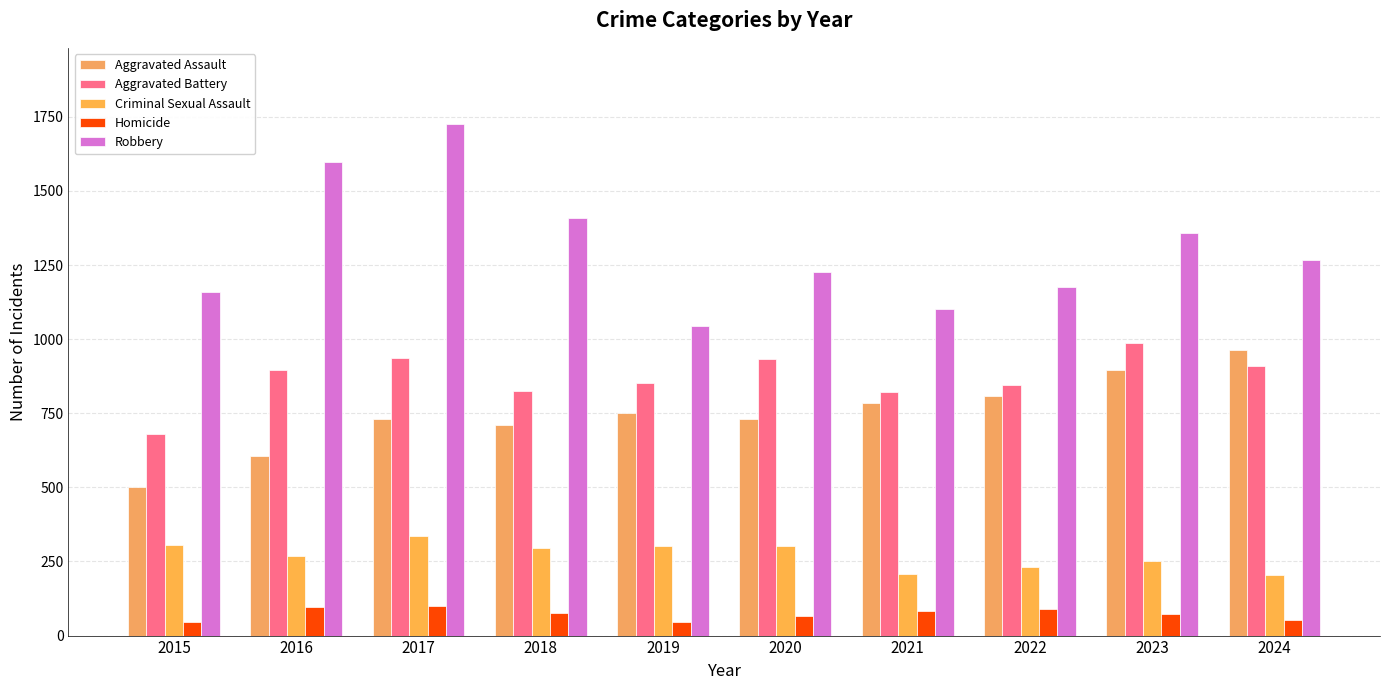

Read the Homicide value at 2022.

91